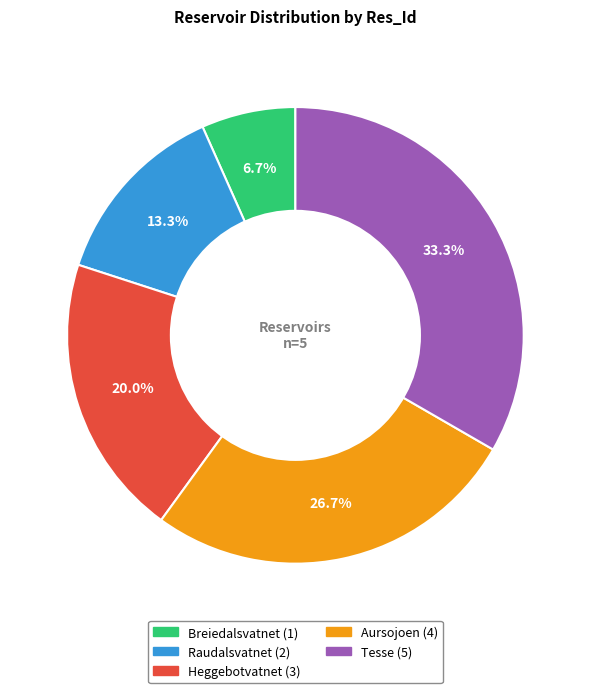

What is the smallest slice in the pie chart?

Breiedalsvatnet